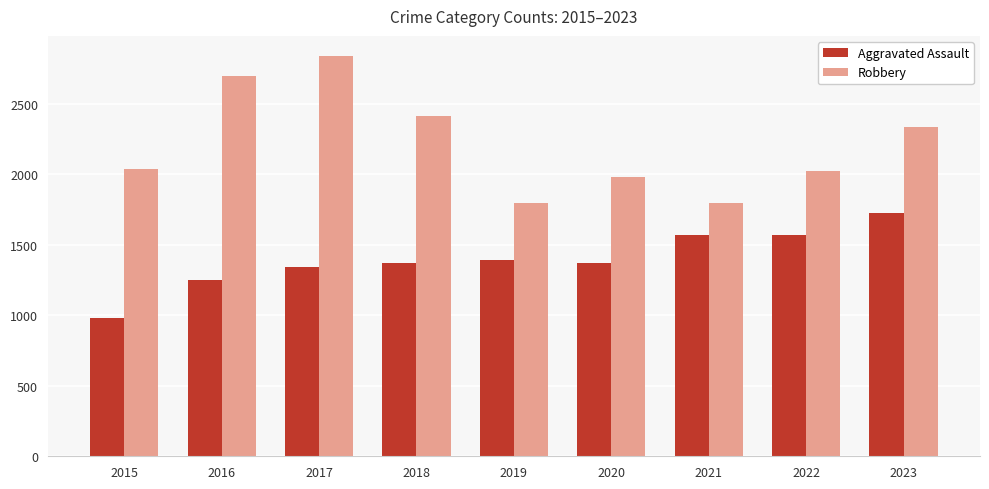

What is the value of the Aggravated Assault bar at the 2nd from the left?

1250